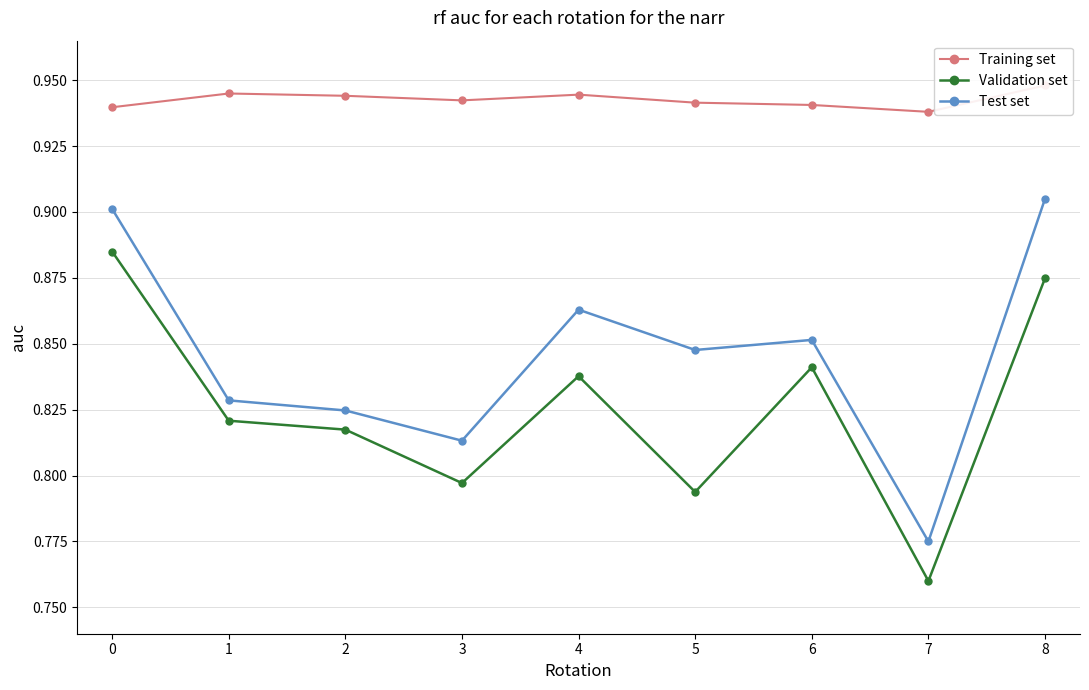

True or false: Validation set and Test set intersect in this chart.

False